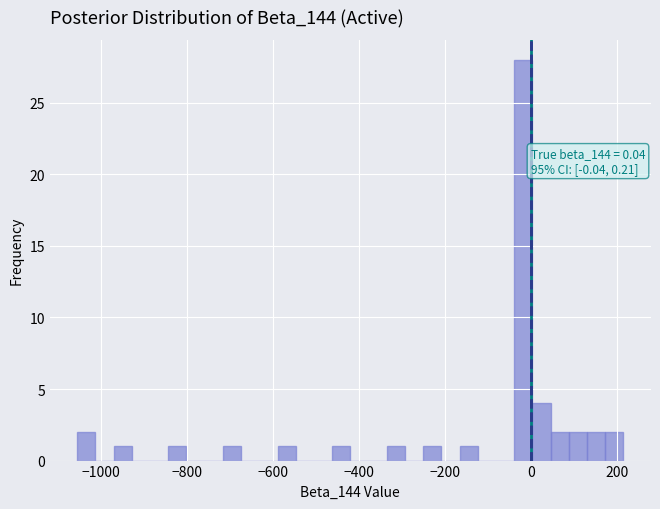

Read against the x-axis, roughly where is the centre of the tallest bar?

-20